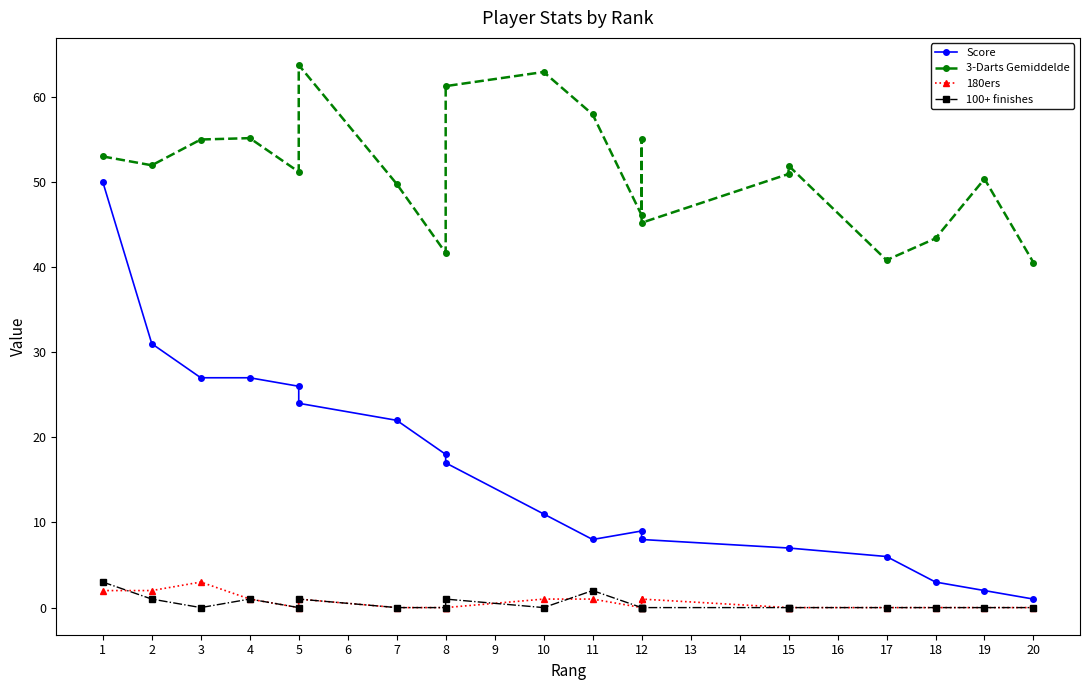

How many 100+ finishes values are between 0 and 1?

18